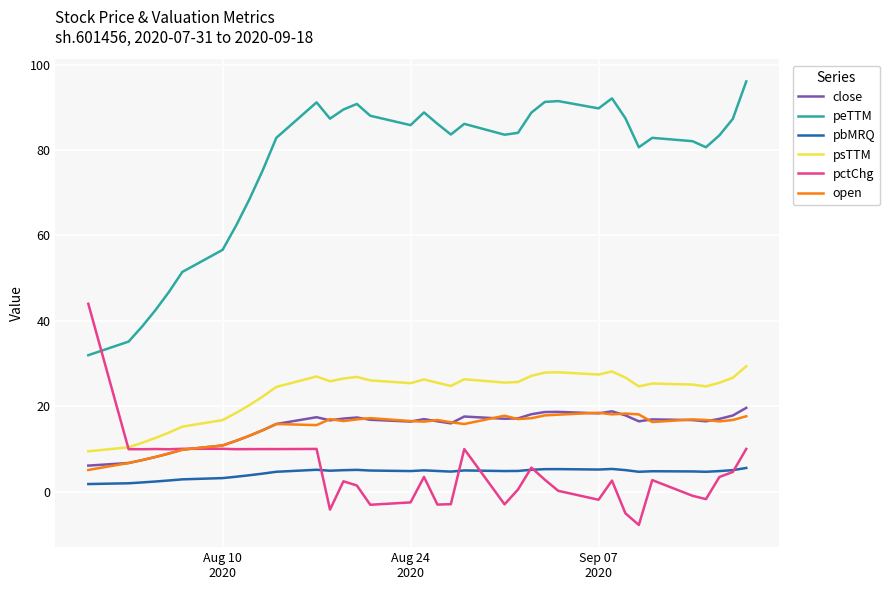

Which series has the largest range (max minus min)?

peTTM